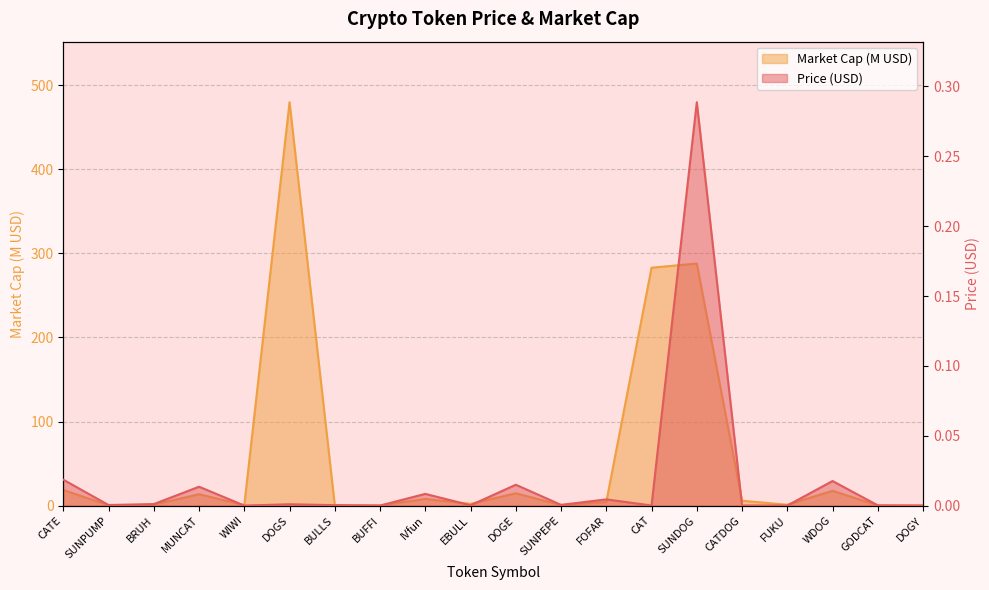

The Market Cap (M) series shows 7.9 at IVfun. True or false?

True